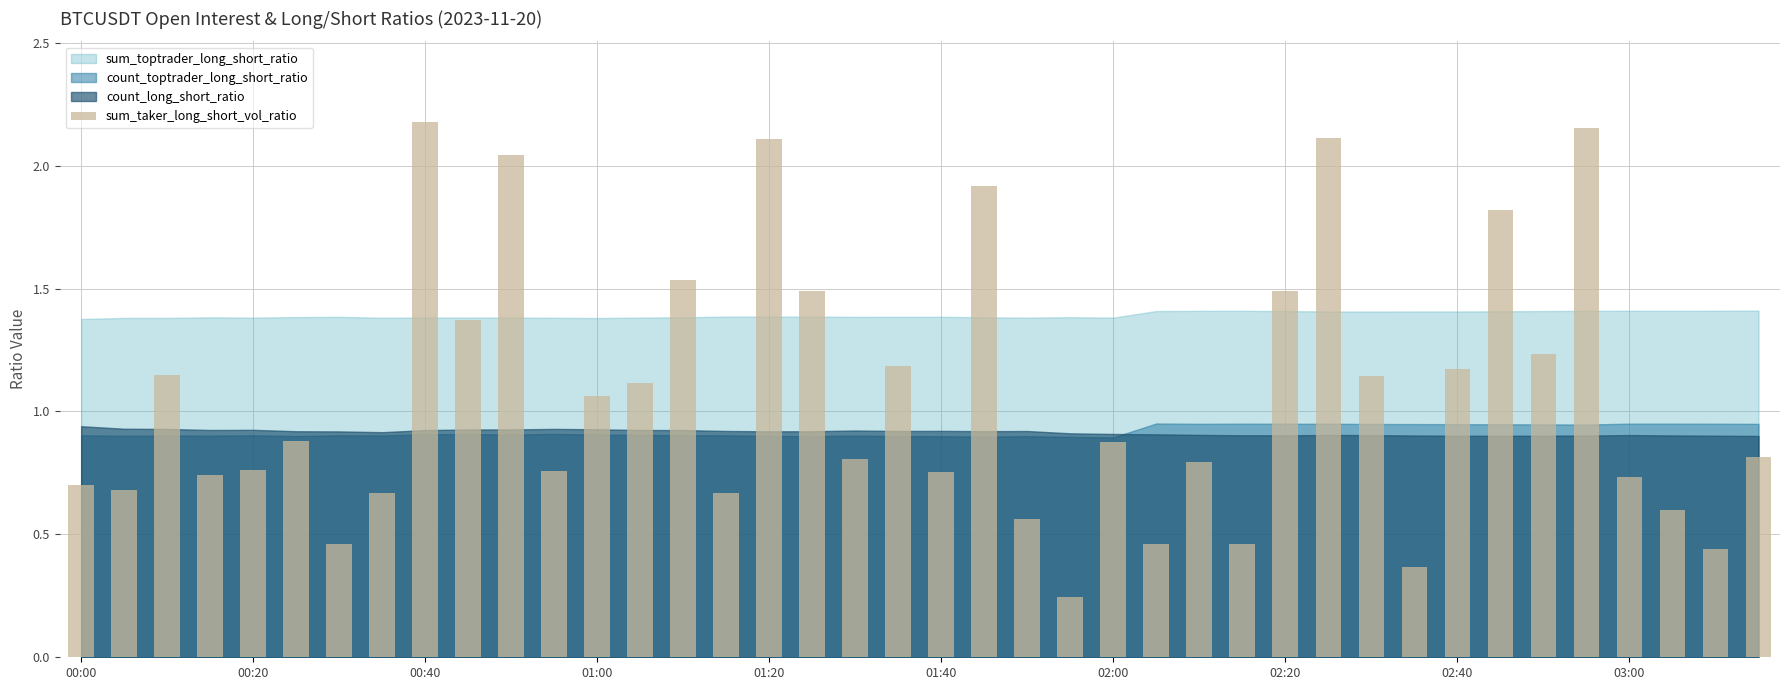

What is the difference between the maximum and minimum values?

1.9